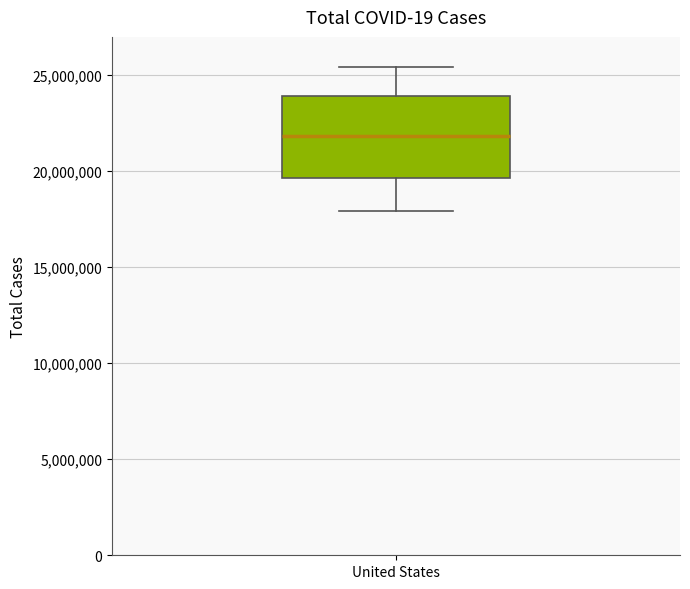

Transcribe this box plot: give where the median line is, the range the box spans, and where the two whiskers end, as read against the y-axis. The values are not printed on the chart, so give them approximately, as read against the axis.

median 22000000, box 19500000 to 24000000, whiskers 18000000 to 25500000